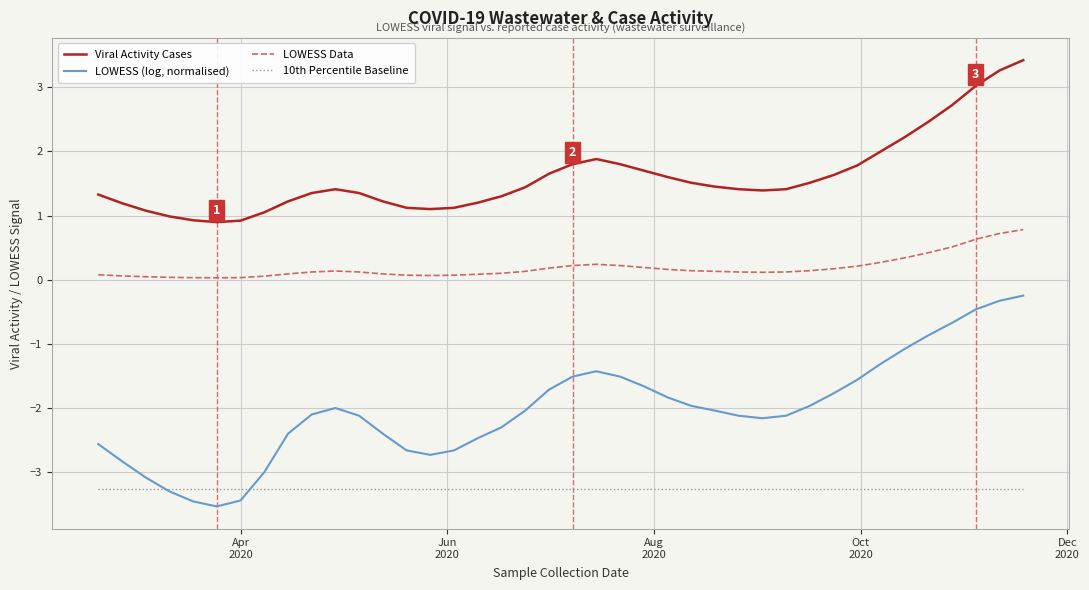

What is the greatest value displayed?

3.4